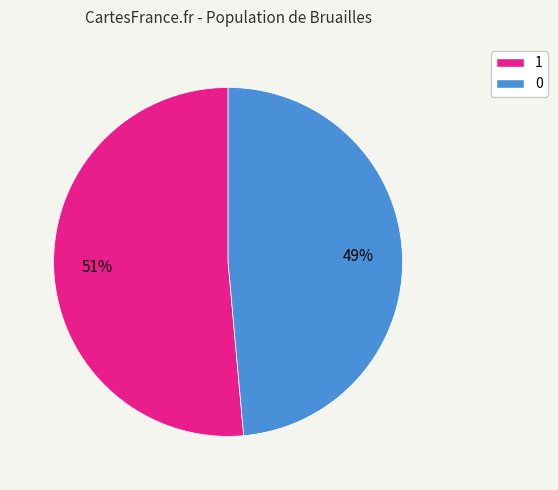

How many segments does this pie chart have?

2